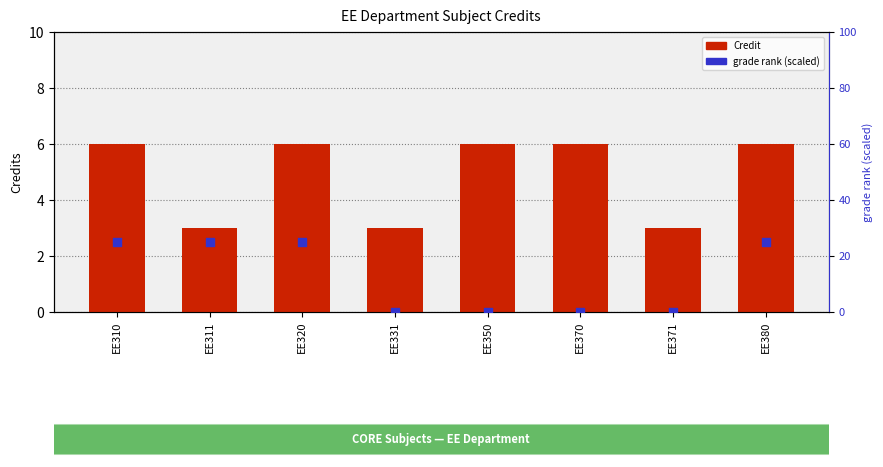

What is the total value across all series at EE311?

28